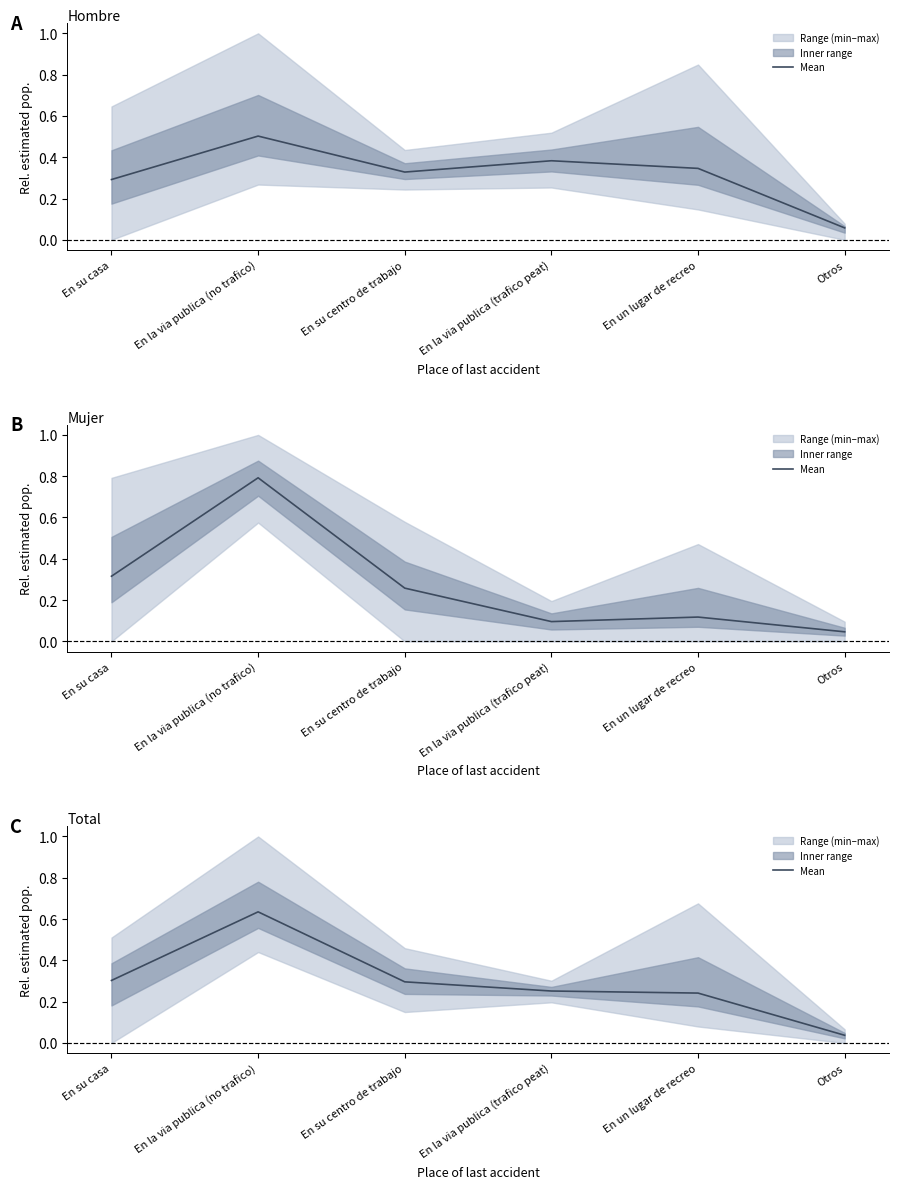

What is the difference between the values at En un lugar de recreo and En su centro de trabajo?

0.1